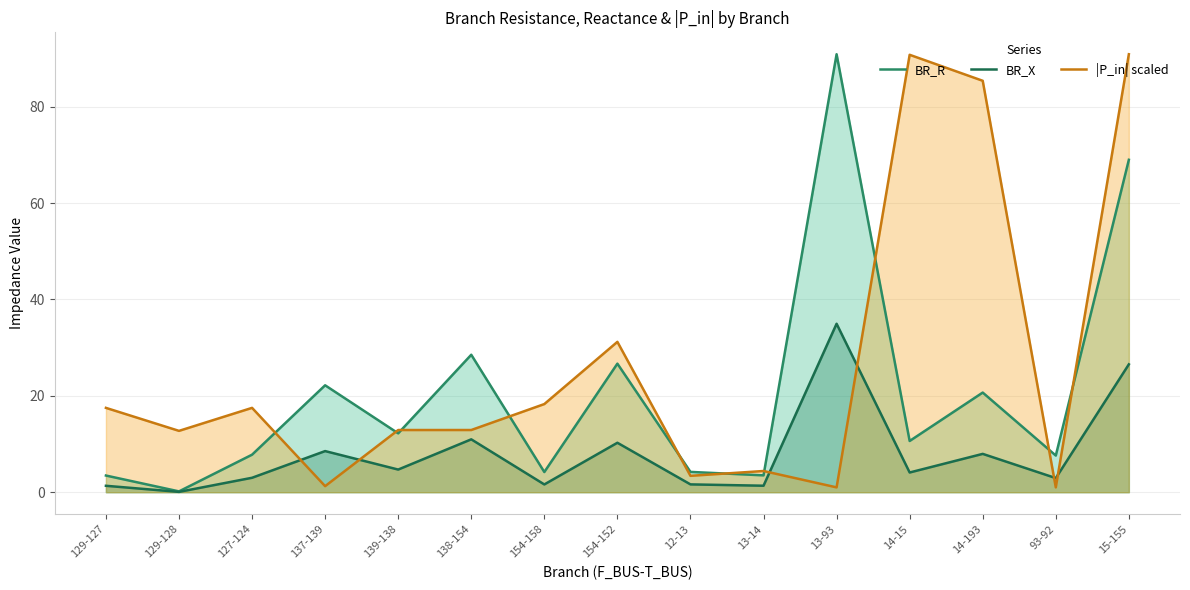

Is it true that BR_R equals 14.3 at 154-152?

False